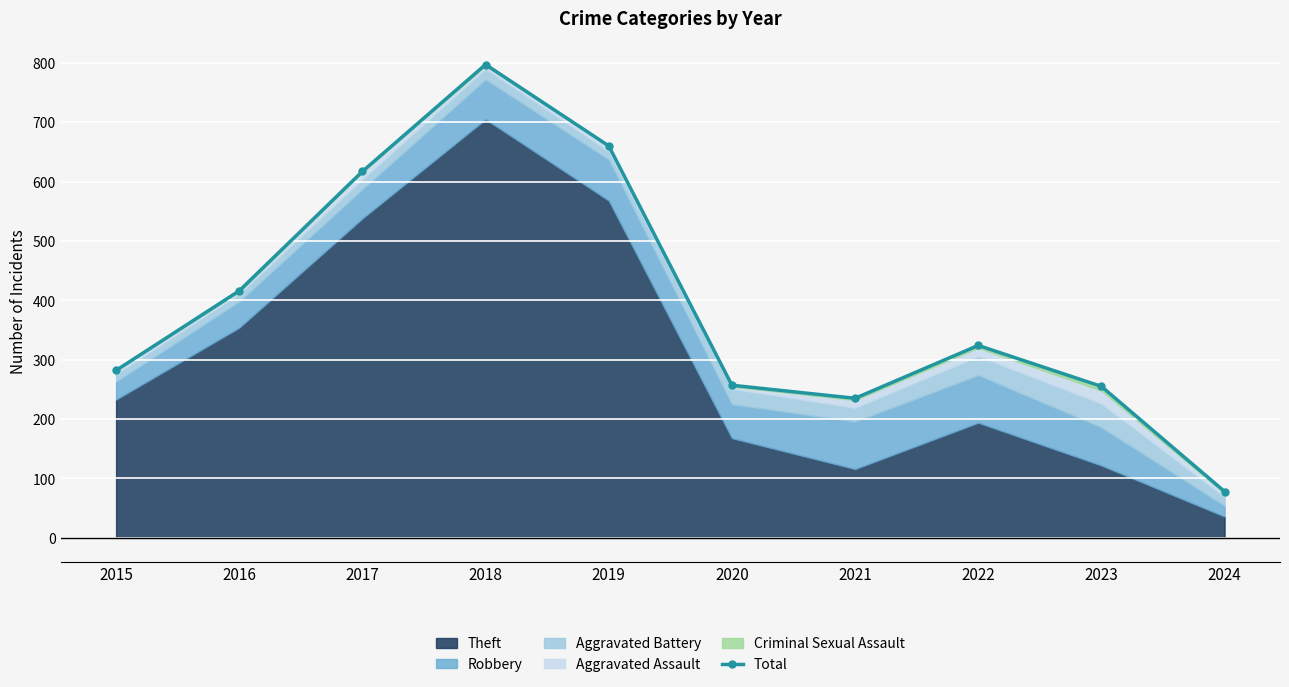

Where is the data nearest to the value 437?

2016